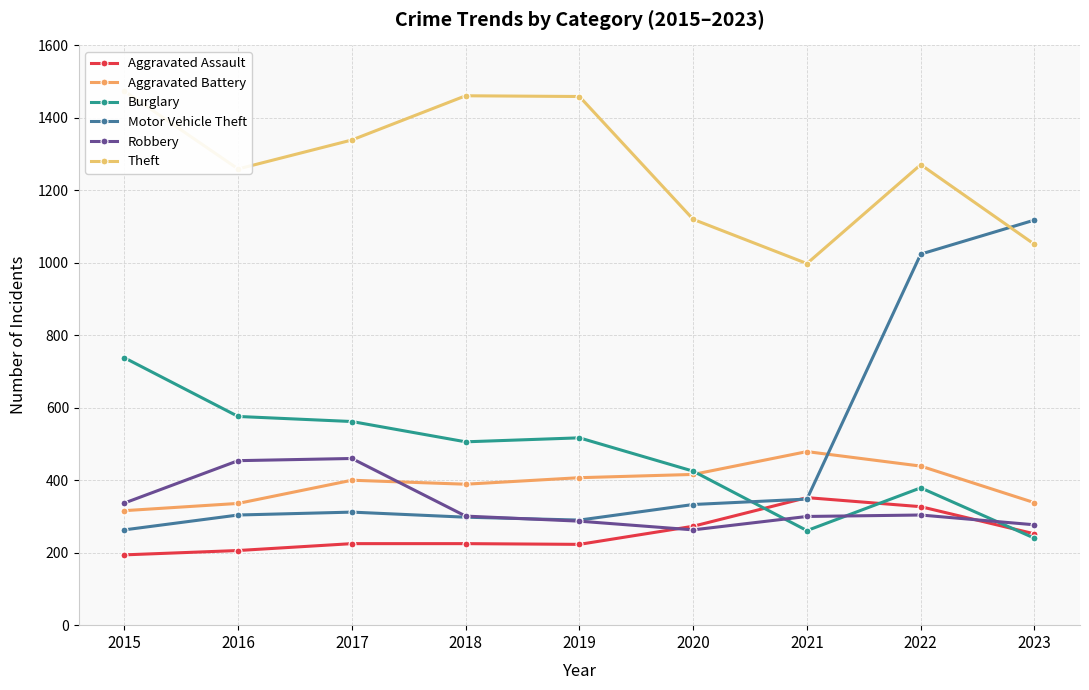

What is the difference between the maximum and second lowest values in the Aggravated Assault series?

146